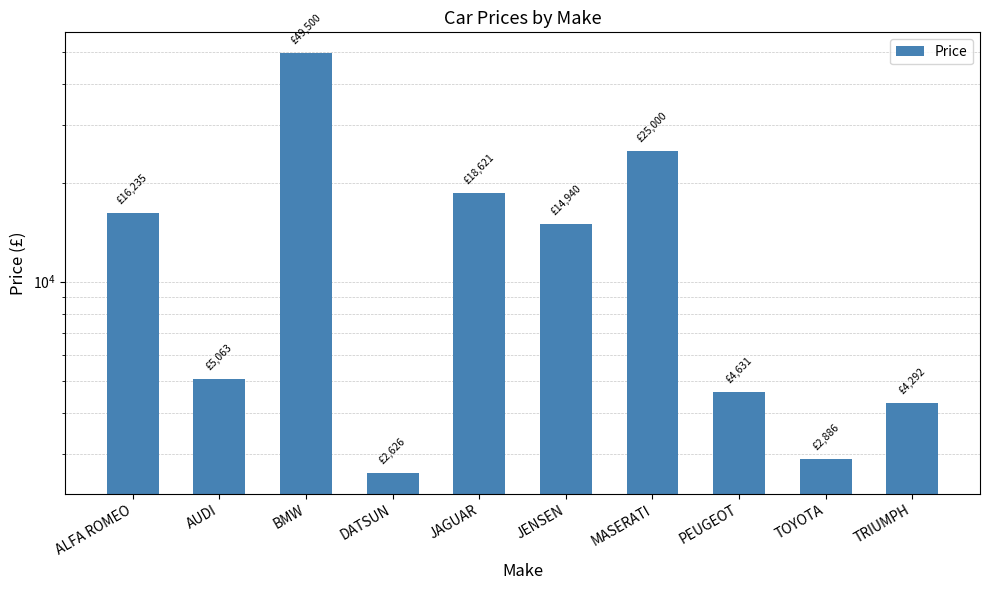

What is the label of the 4th bar from the left?

DATSUN